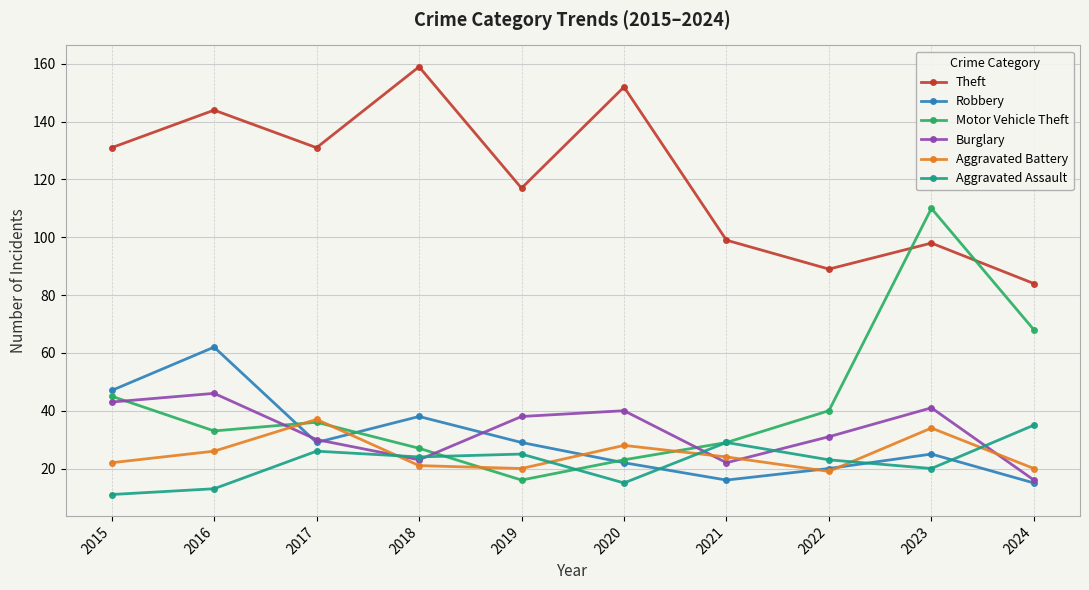

What is the difference between the maximum and minimum values in the Theft series?

75